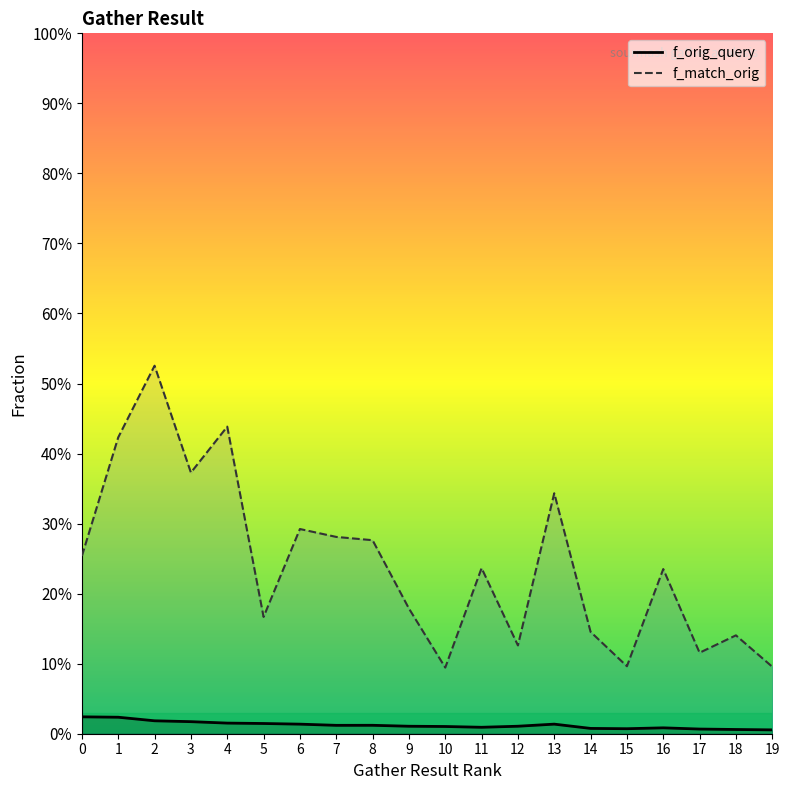

Reading left to right, list all the values displayed in this chart.

f_orig_query: 0.0	0.0	0.0	0.0	0.0	0.0	0.0	0.0	0.0	0.0	0.0	0.0	0.0	0.0	0.0	0.0	0.0	0.0	0.0	0.0
f_match_orig: 0.3	0.4	0.5	0.4	0.4	0.2	0.3	0.3	0.3	0.2	0.1	0.2	0.1	0.3	0.1	0.1	0.2	0.1	0.1	0.1